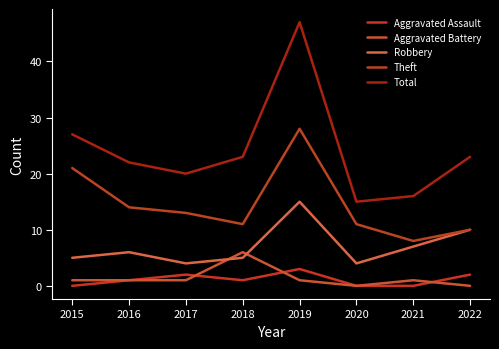

Rank the series at 2020 from lowest to highest value.

Aggravated Assault, Aggravated Battery, Robbery, Theft, Total